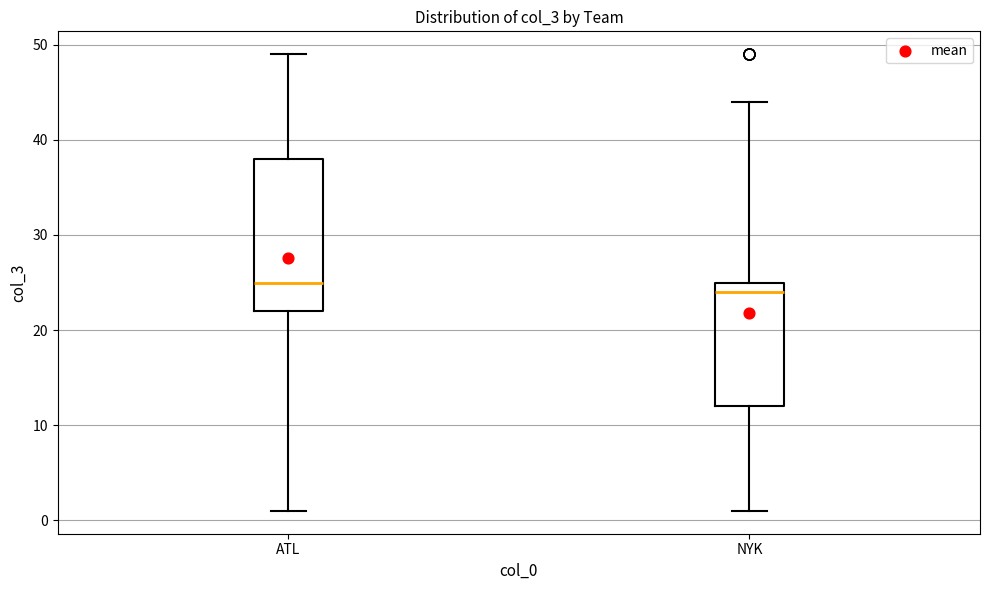

Which box has the highest median line?

ATL